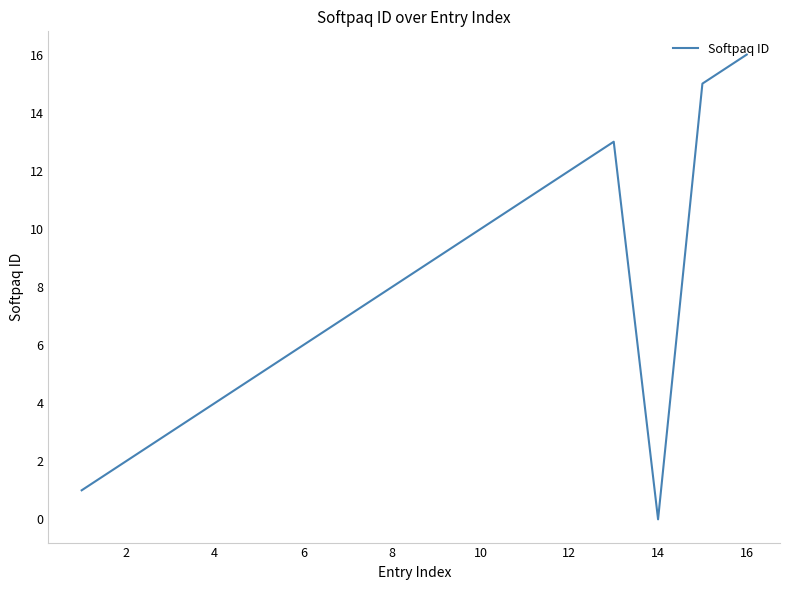

What is the maximum value shown in the chart?

16